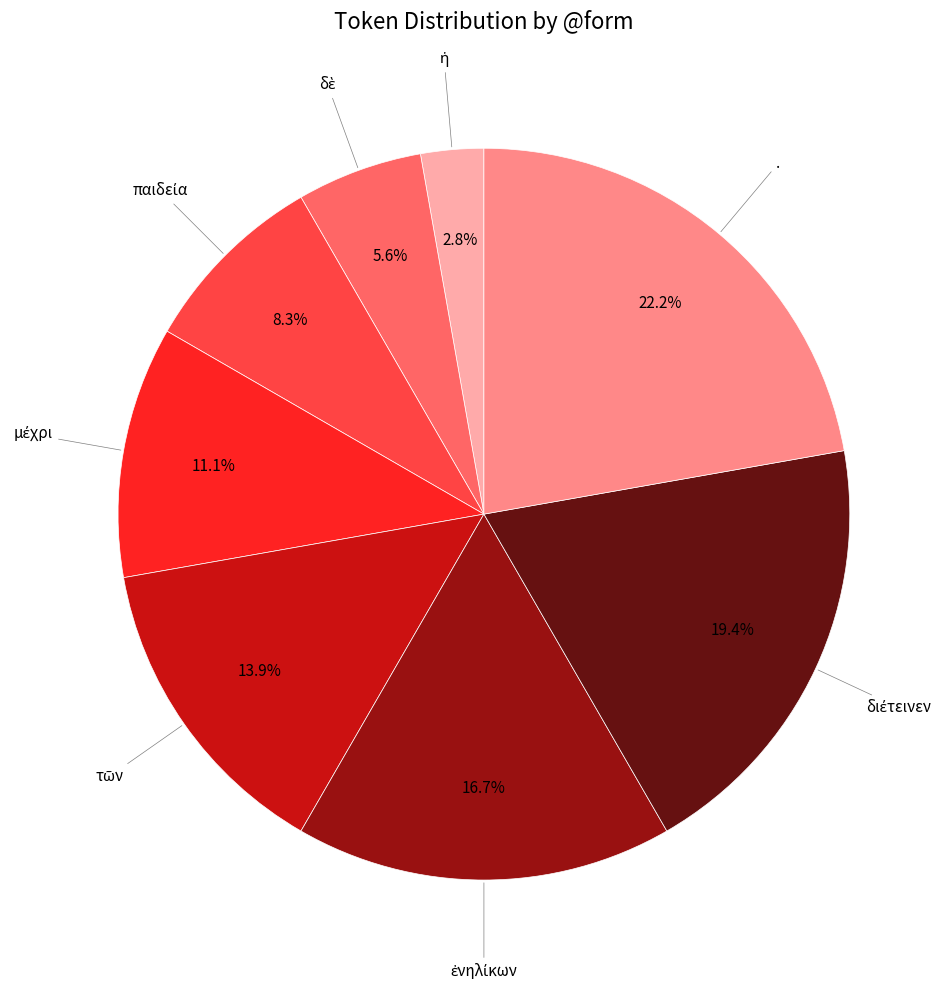

Is there any slice that represents more than half of the pie?

No